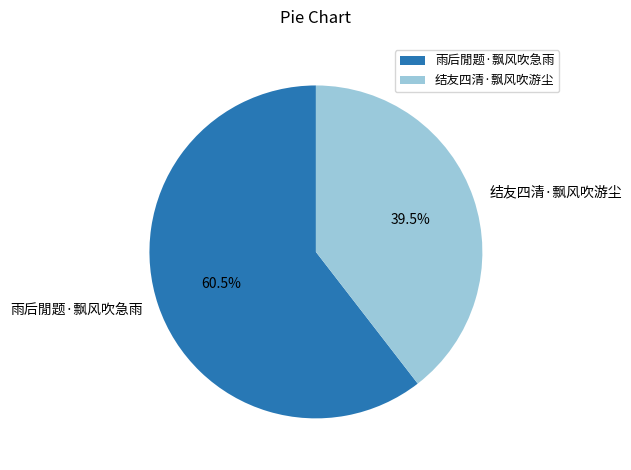

Rank the categories by value from lowest to highest.

结友四清·飘风吹游尘, 雨后閒题·飘风吹急雨